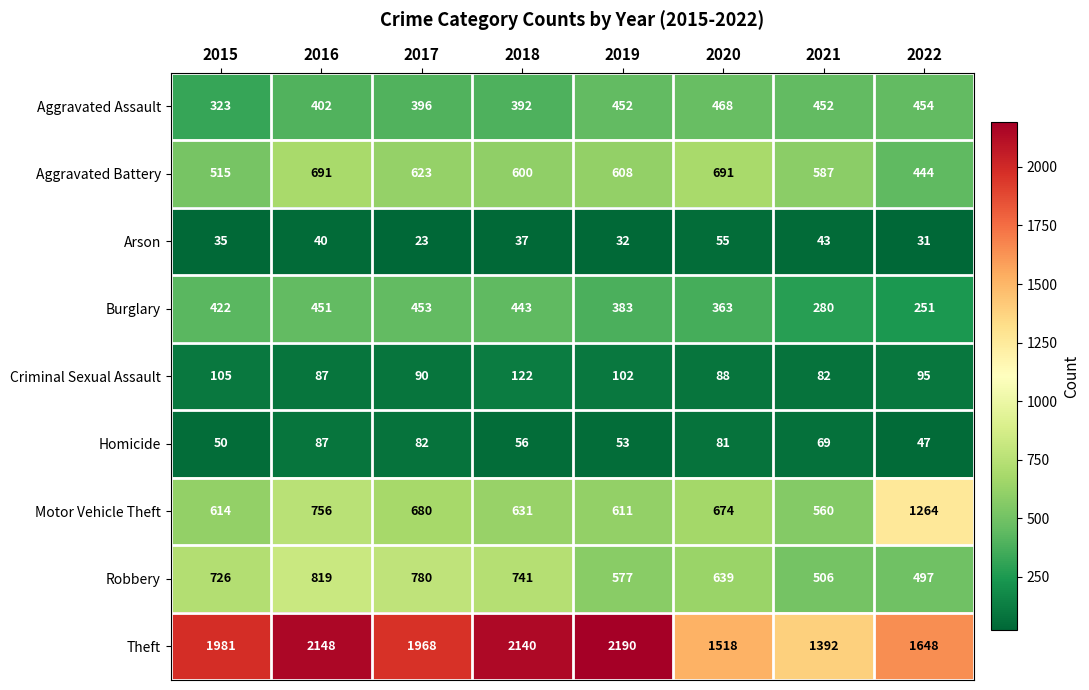

What is the difference between the Homicide values at 2016 and 2018?

31